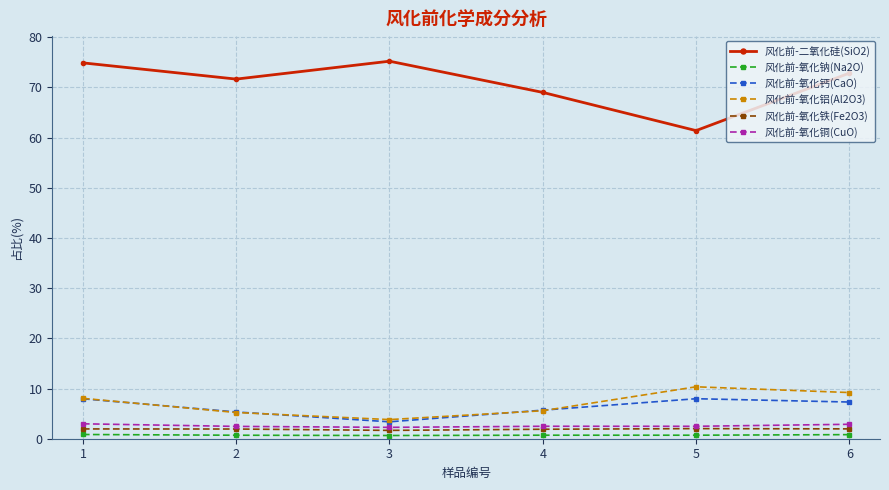

What is the sum of all 风化前-氧化铁(Fe2O3) values?

11.4